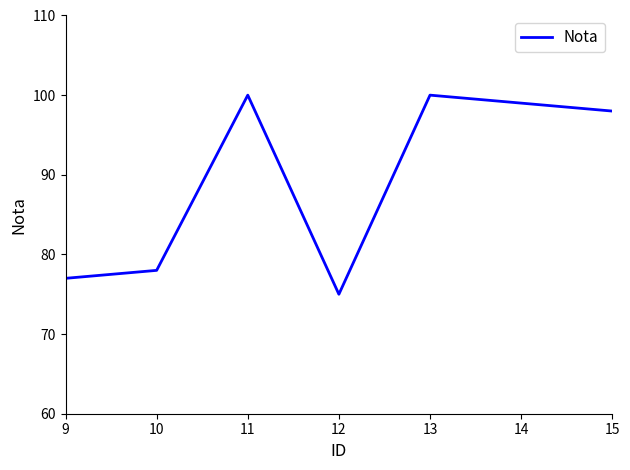

Reading left to right, list all the values displayed in this chart.

77	78	100	75	100	99	98